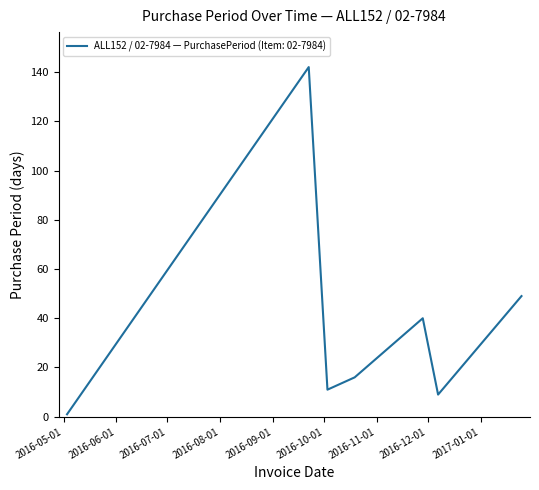

What is the difference between the second highest and second lowest values?

40